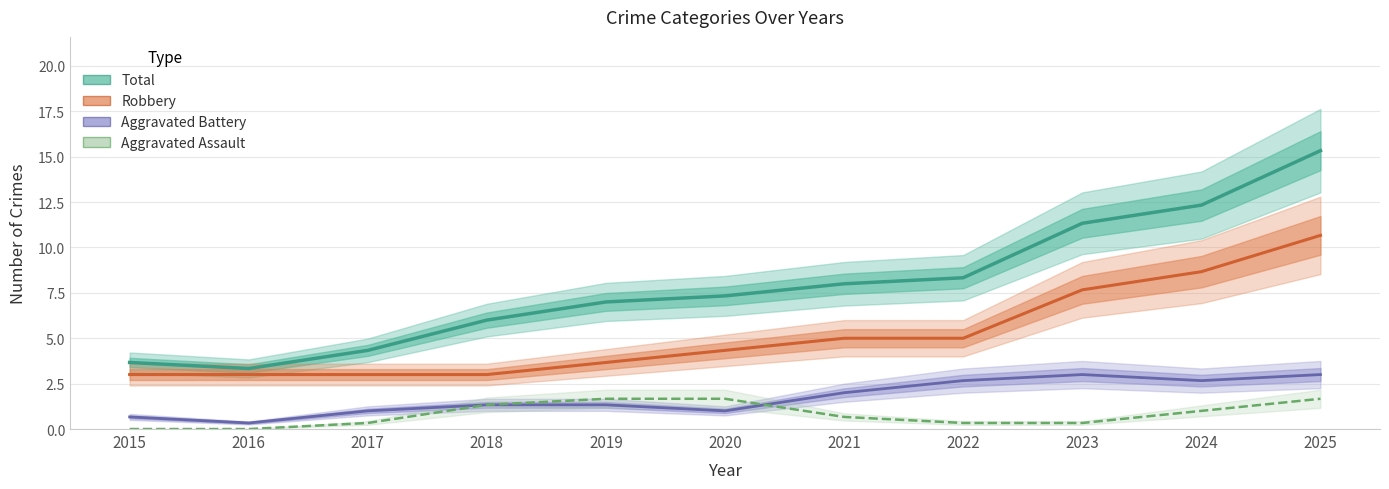

Between which two adjacent categories do Aggravated Battery and Aggravated Assault first intersect?

2020 and 2021